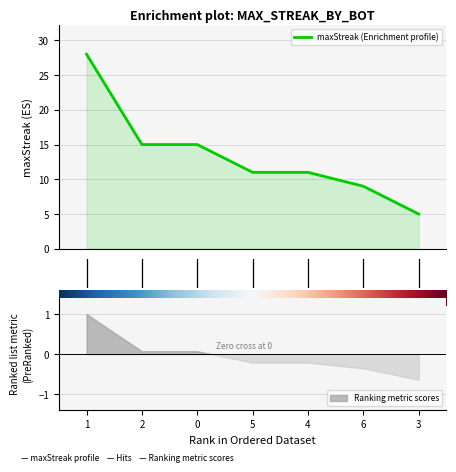

Reading left to right, what are all the values shown in this chart?

−1=28	0=15	1=15	2=11	3=11	4=9	5=5